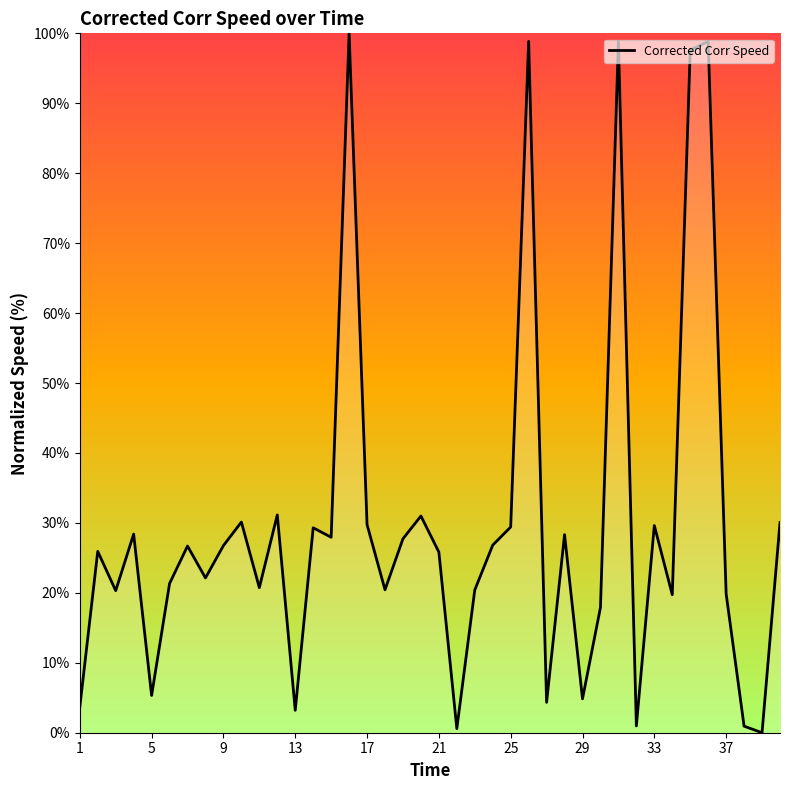

What is the greatest value displayed?

100.0